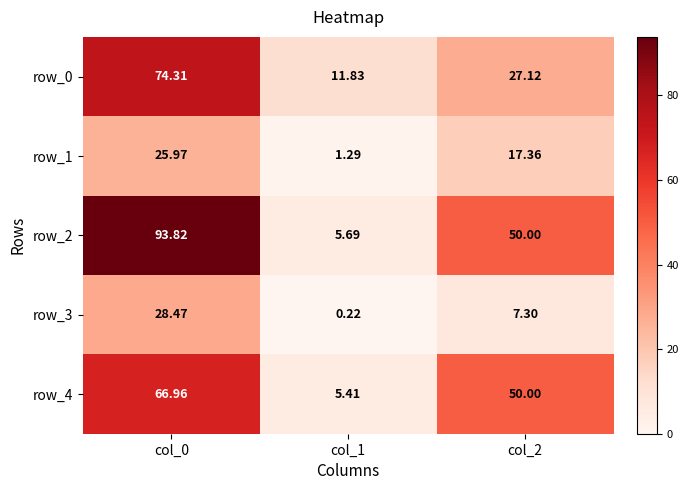

Which category has the lowest value across all series?

col_1